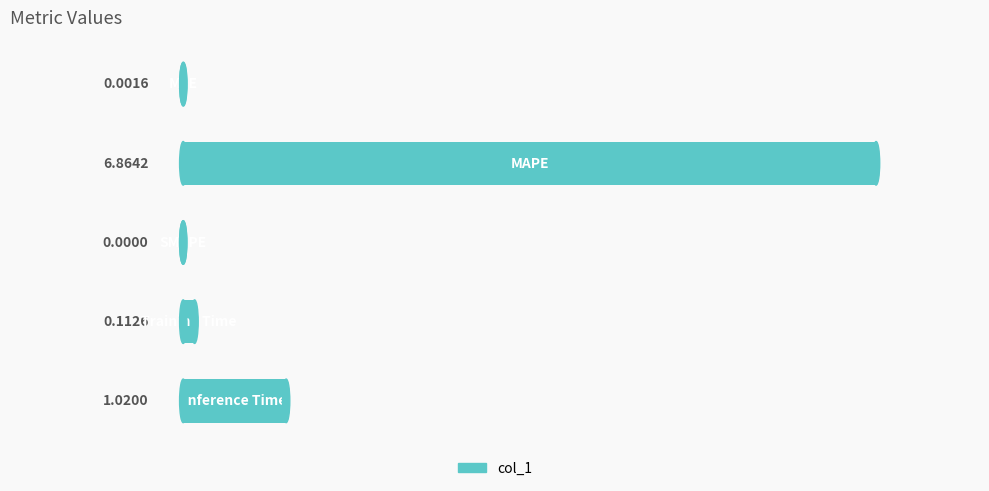

What is the maximum value shown in the chart?

6.9